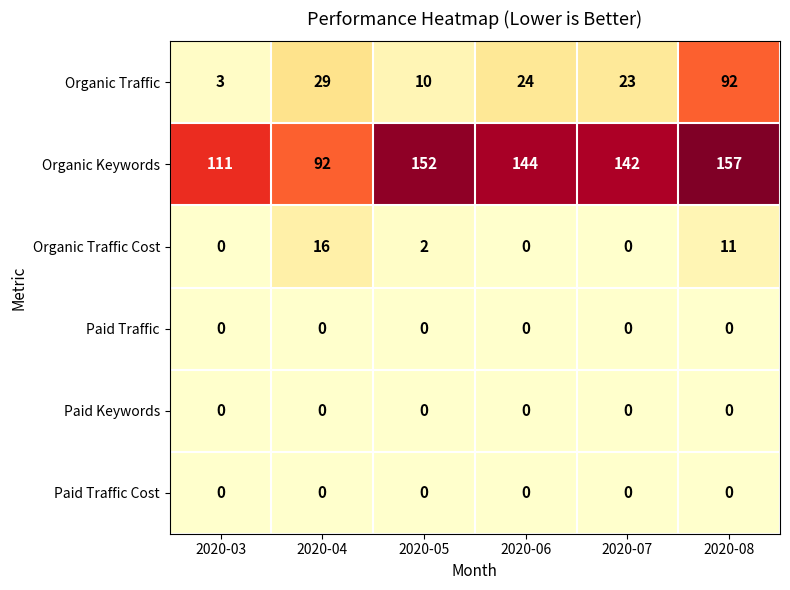

What is the difference between the highest and lowest values at 2020-04?

92